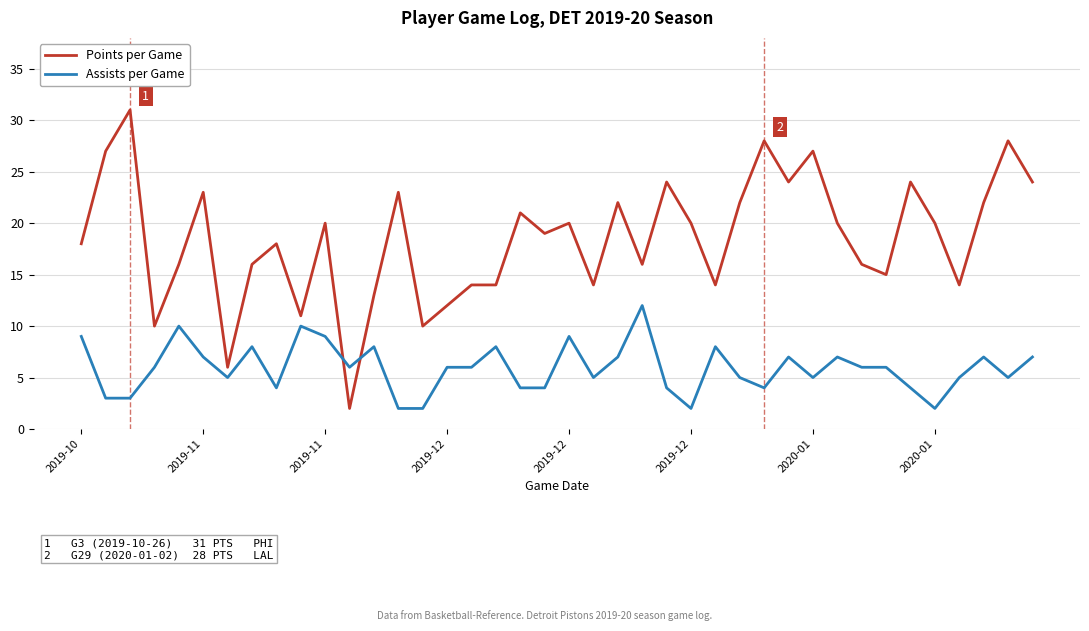

List the series in order of their overall mean, lowest first.

Assists per Game, Points per Game